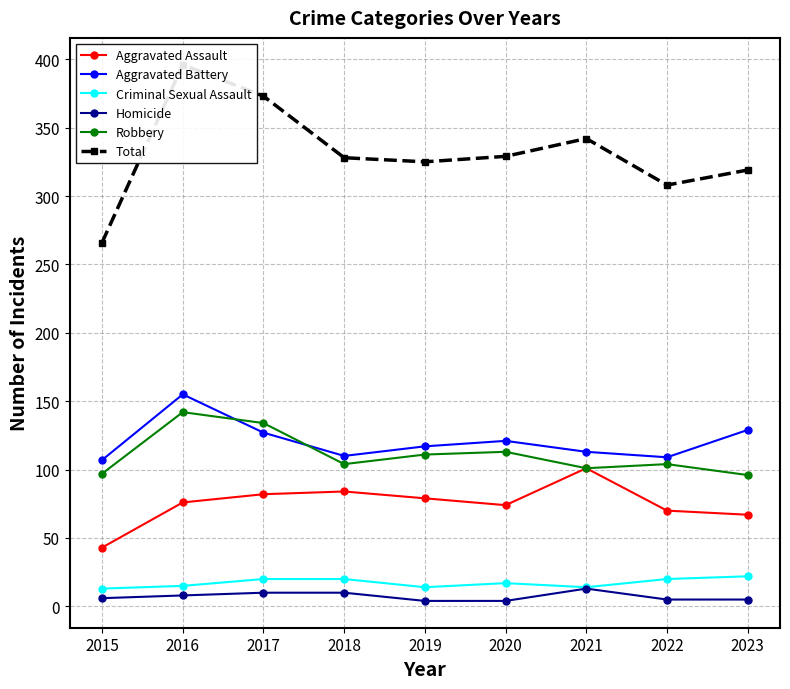

True or false: Aggravated Assault has a value of 121 at 2022.

False